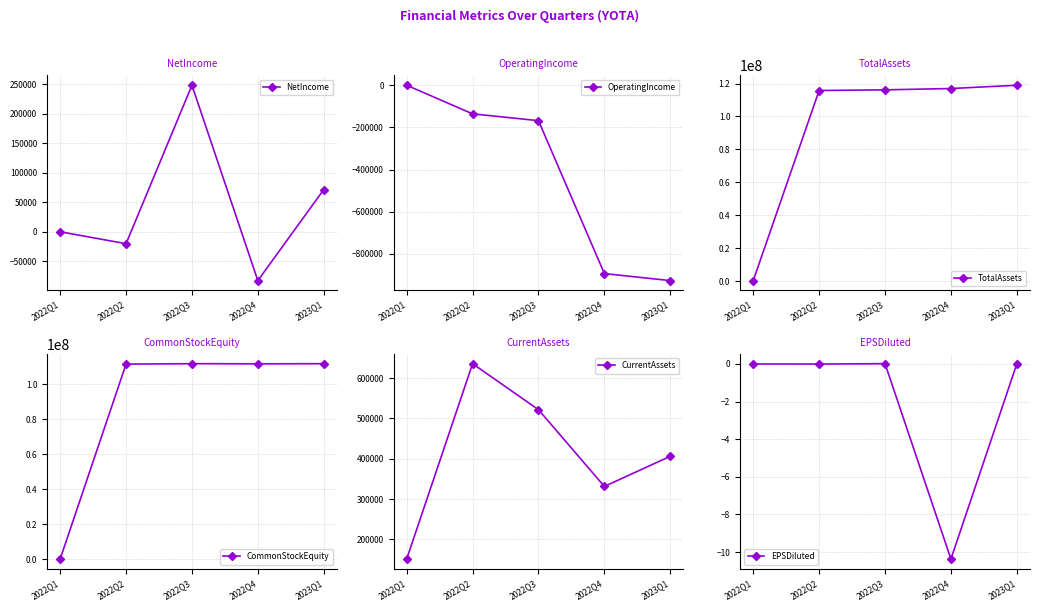

True or false: NetIncome and OperatingIncome cross at least once.

False